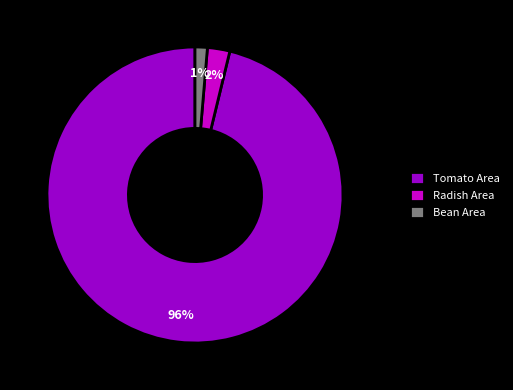

Which category has the smallest portion of the pie?

Bean Area